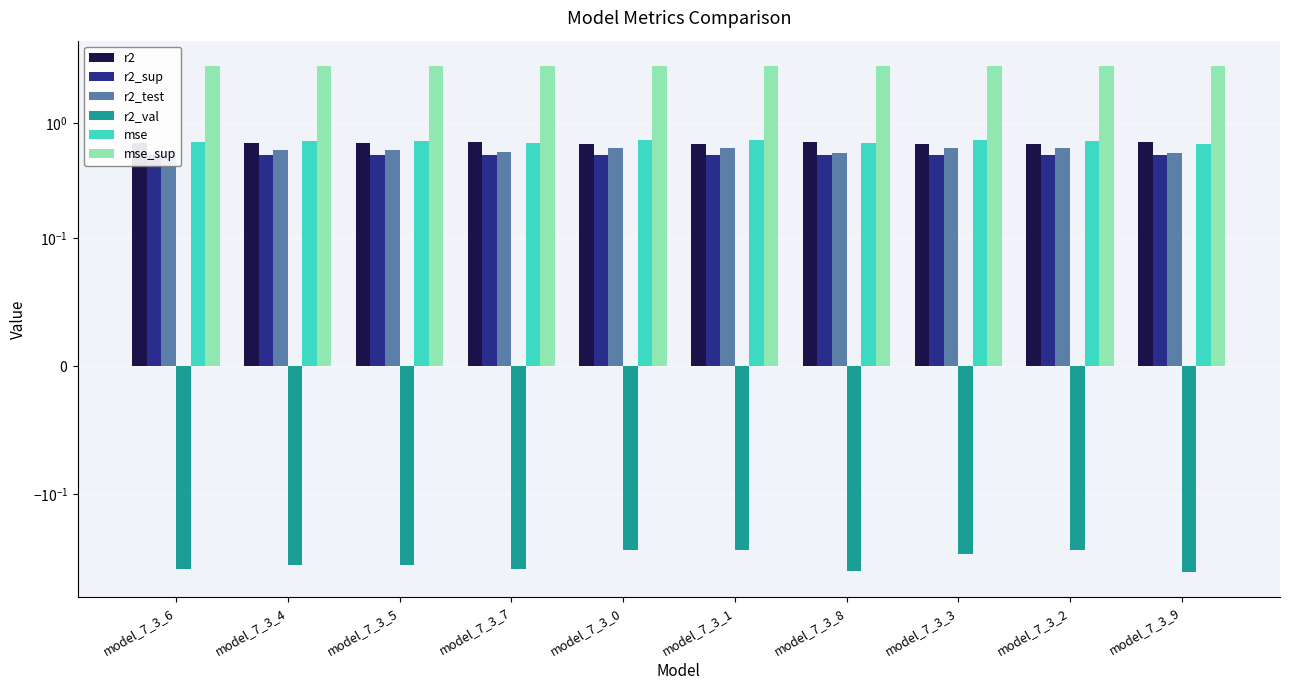

What is the average value of the r2_sup series?

0.5